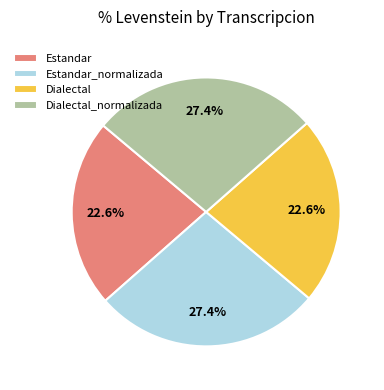

To the nearest percent, what is the difference between the largest and smallest slice percentages?

5%